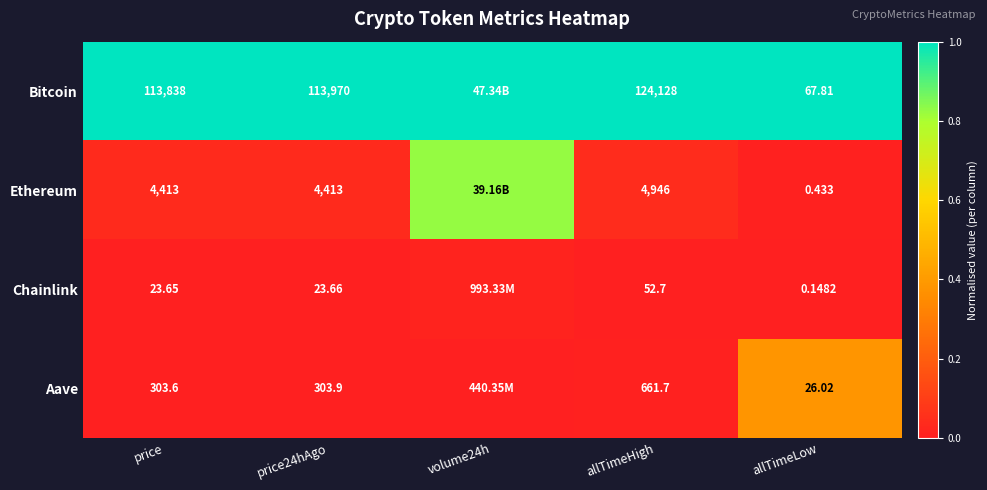

What is the maximum value shown in the chart?

1.0